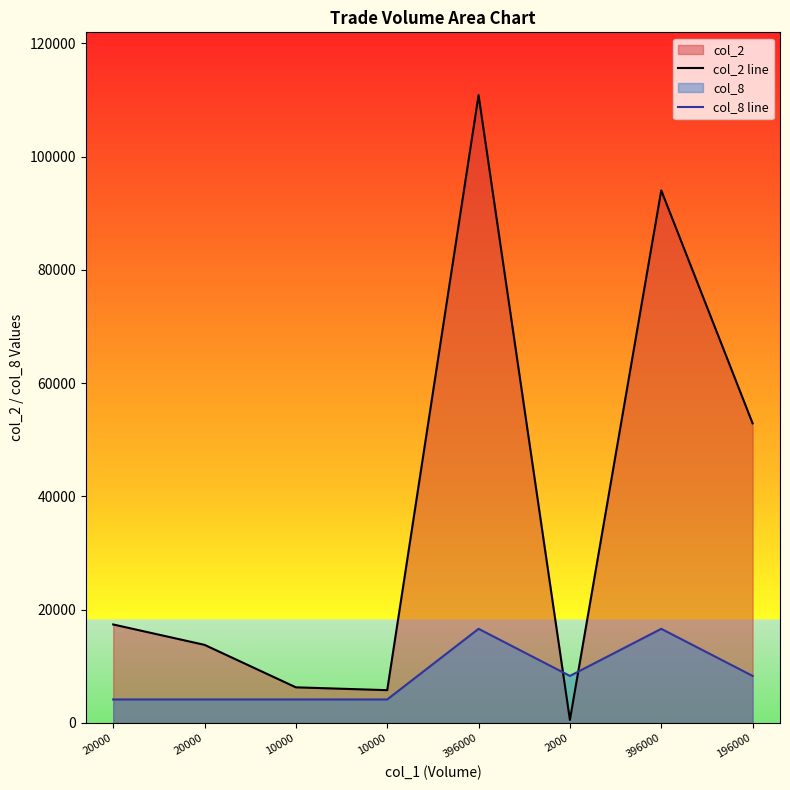

What is the spread (max minus min) of values at 396000?

94248